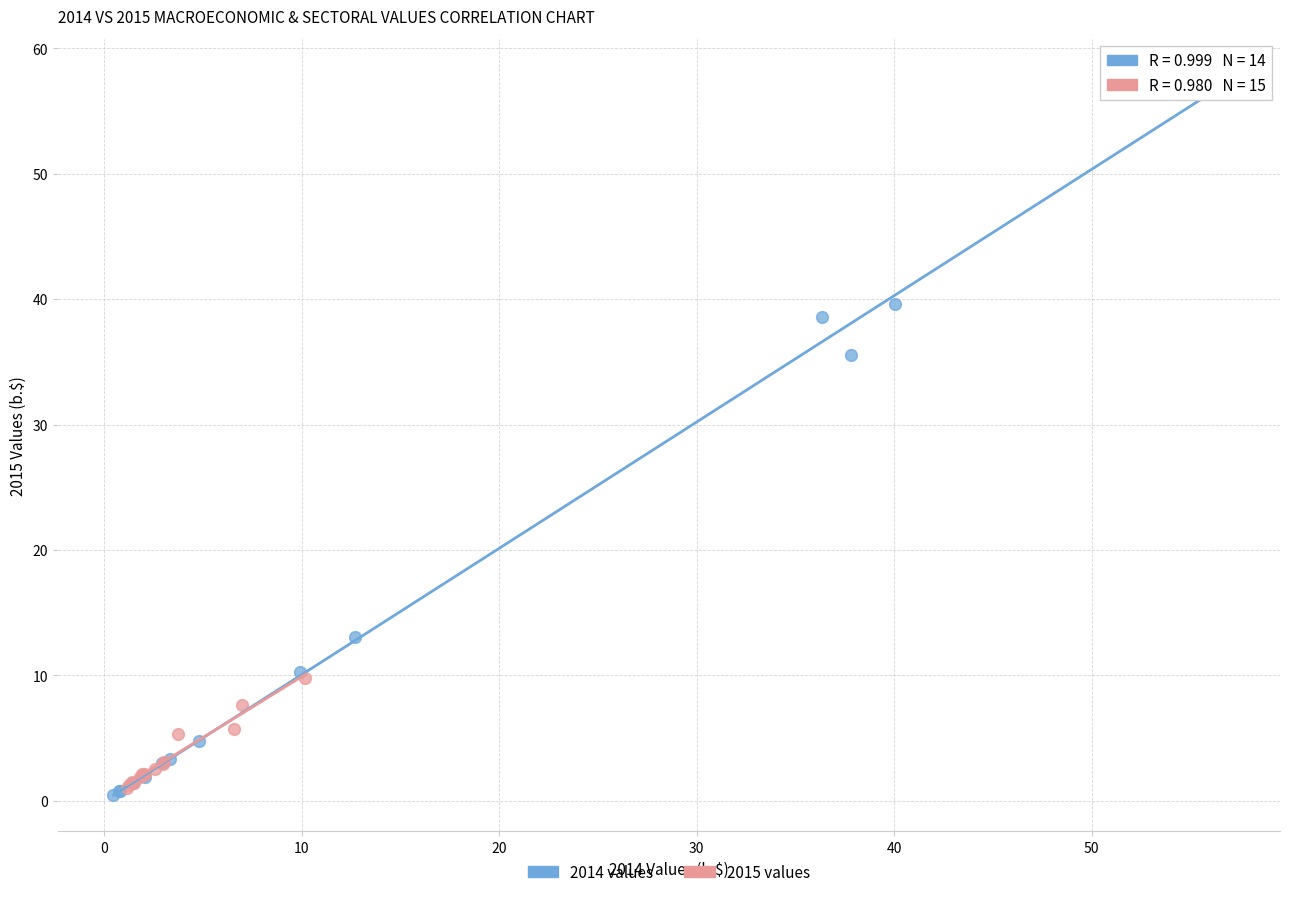

Which series has the largest Y range (max minus min)?

2014 values